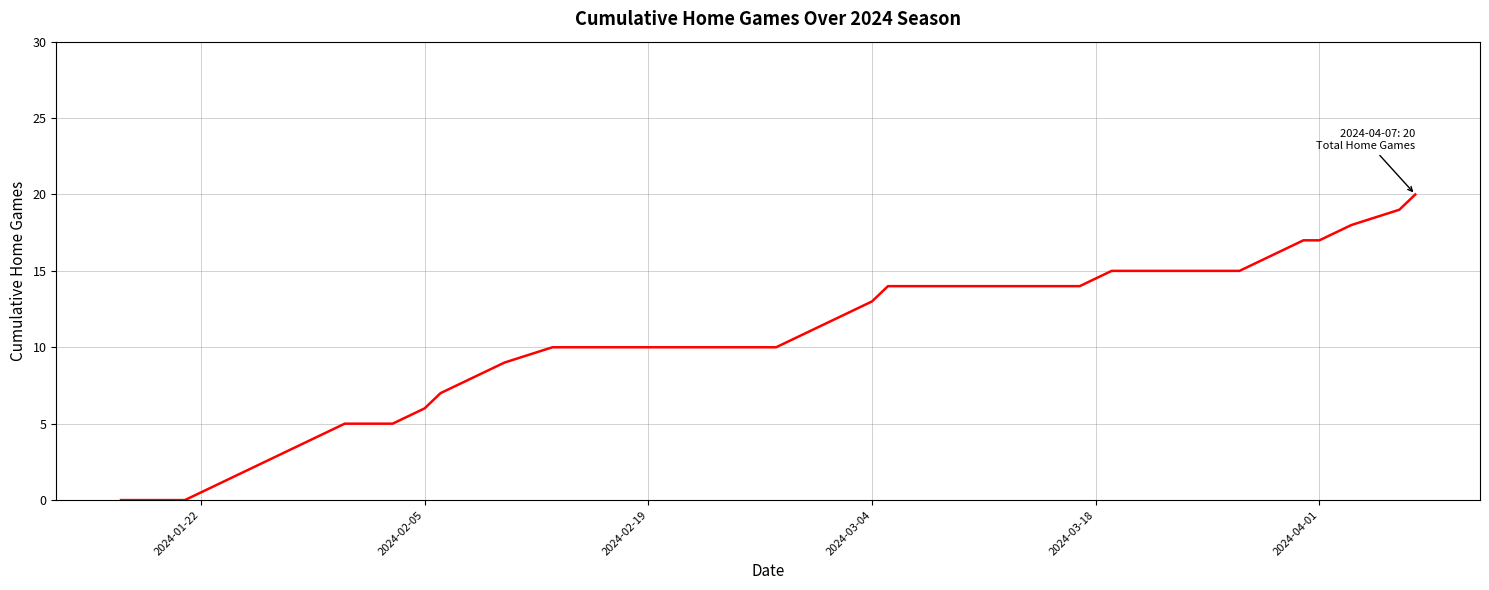

What is the difference between the maximum and minimum values?

20